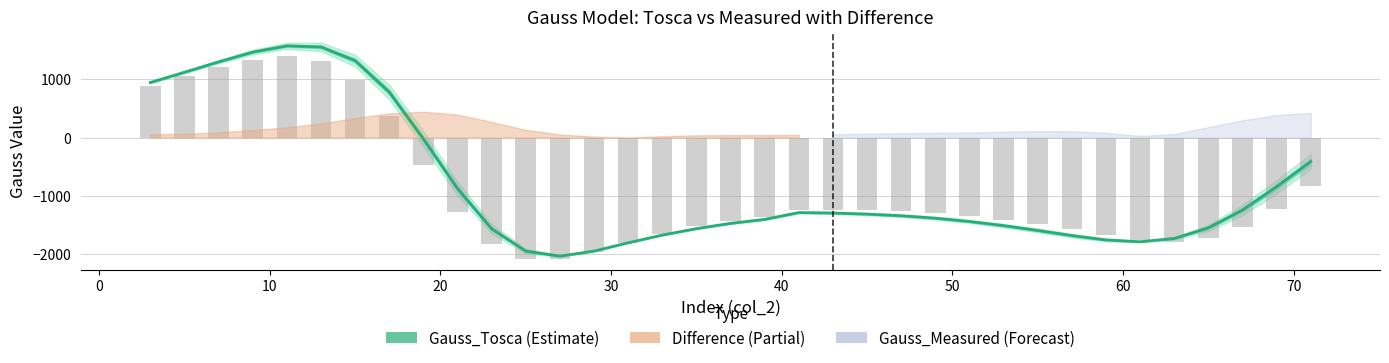

What is the smallest value displayed?

-2091.3